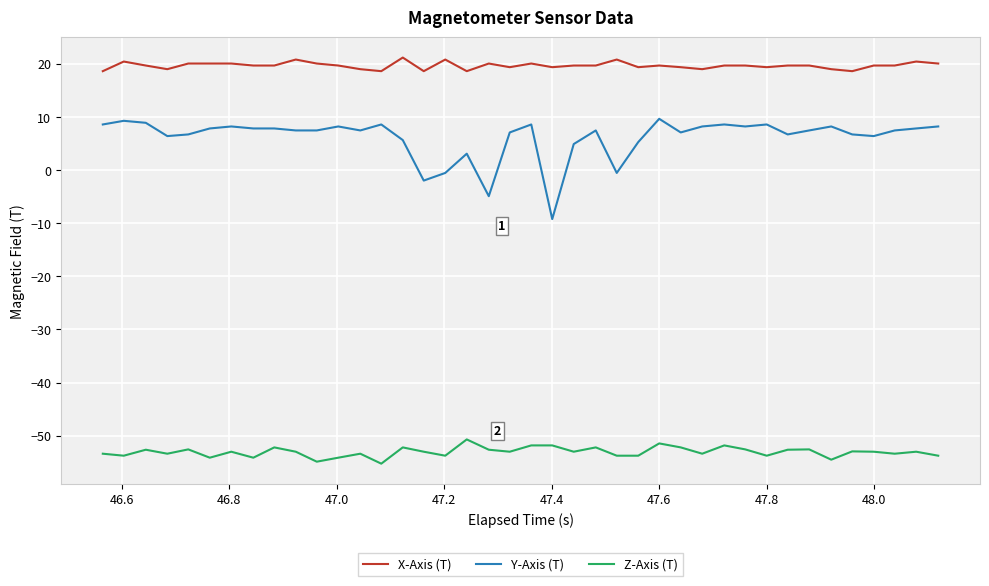

What is the minimum value shown in the chart?

-55.3